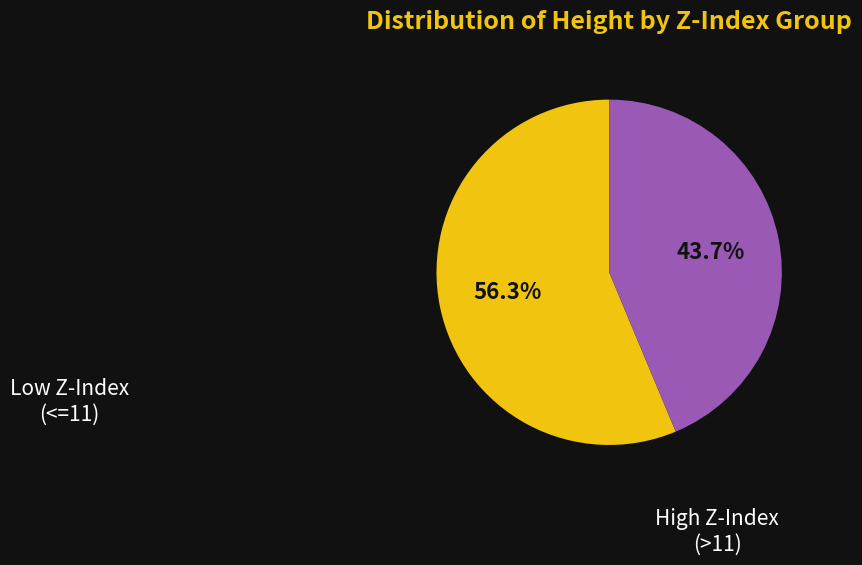

Is there a majority slice in this chart?

Yes